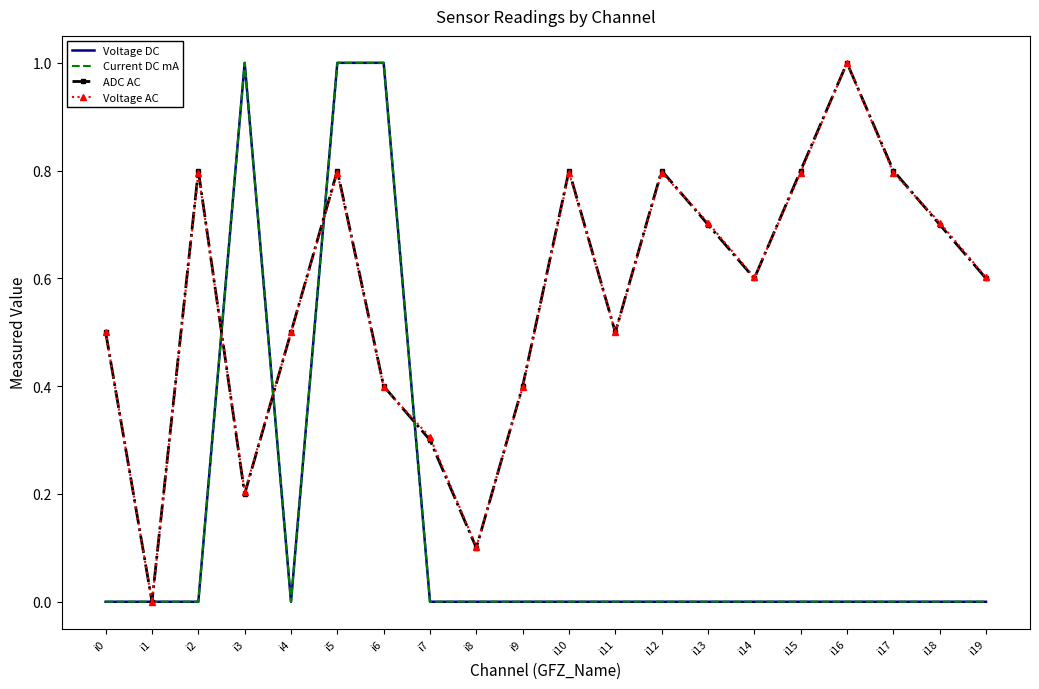

What is the spread (max minus min) of values at i9?

0.4